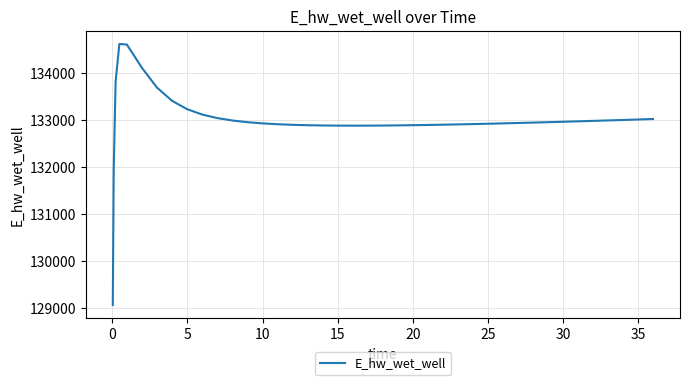

What is the maximum value shown in the chart?

134628.0